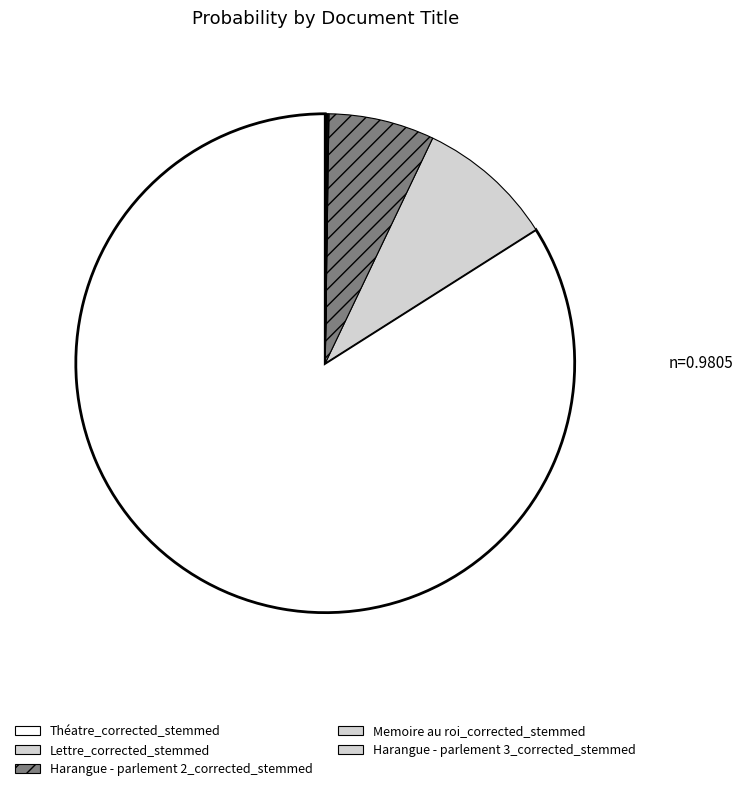

Which slice is the largest?

Théatre_corrected_stemmed